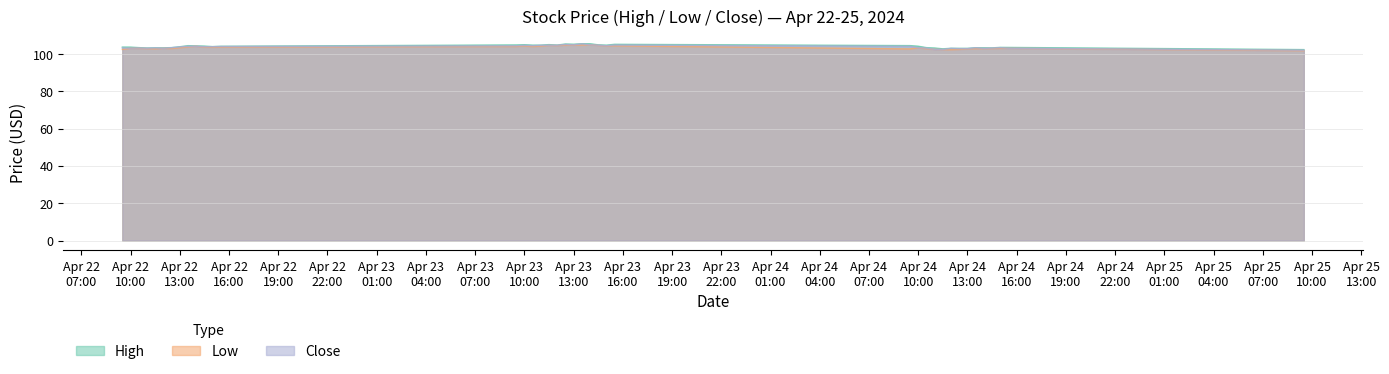

The value of Low at 2024-04-22 11:00 is 103.0. True or false?

True